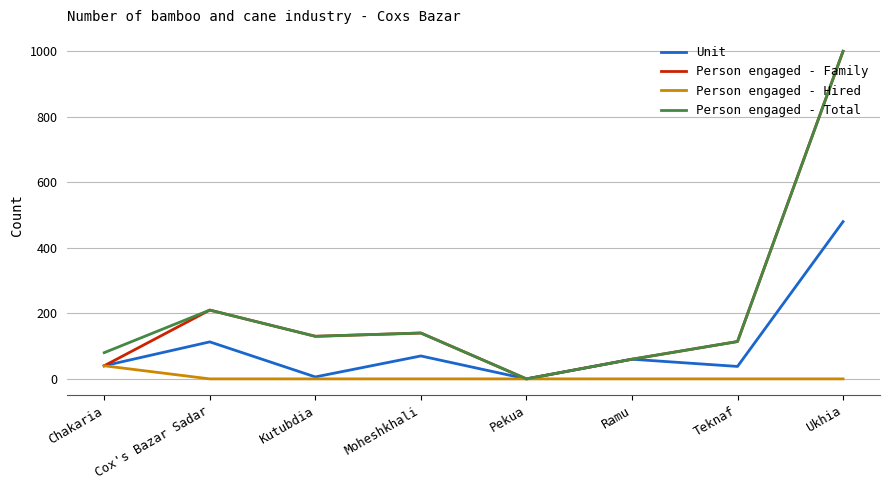

How many interior local valleys does the Person engaged - Total series have?

2